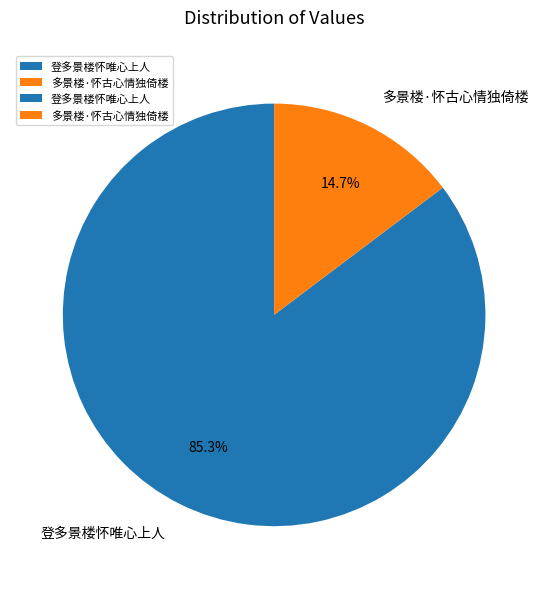

What percentage is the 多景楼·怀古心情独倚楼 slice, to the nearest percent?

15%